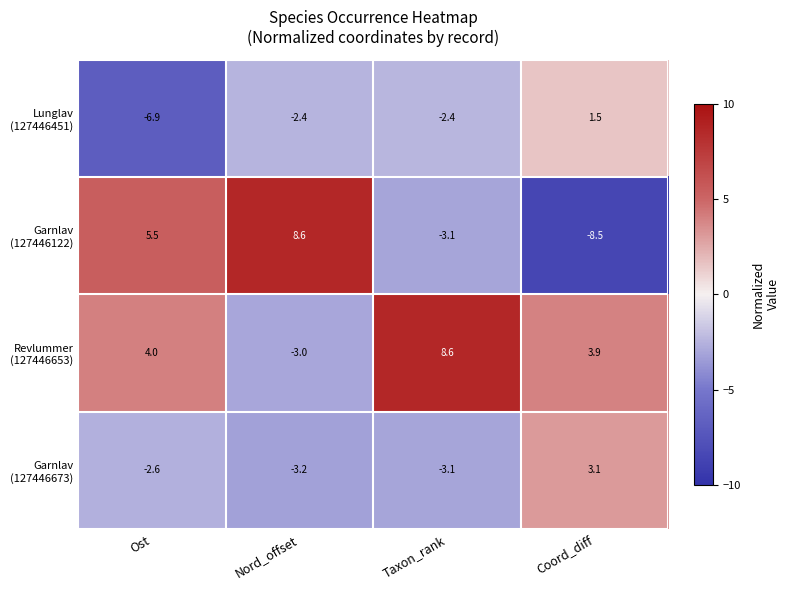

At how many categories does at least one series exceed -2?

4